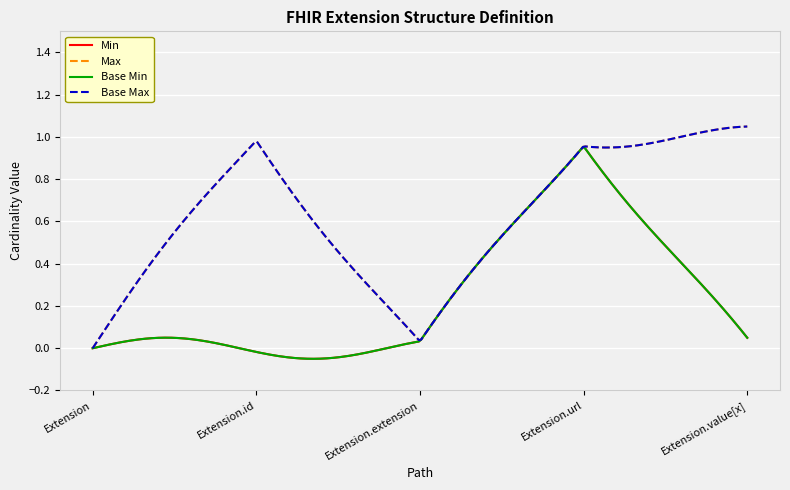

Does the chart display data point markers on the line(s)?

No